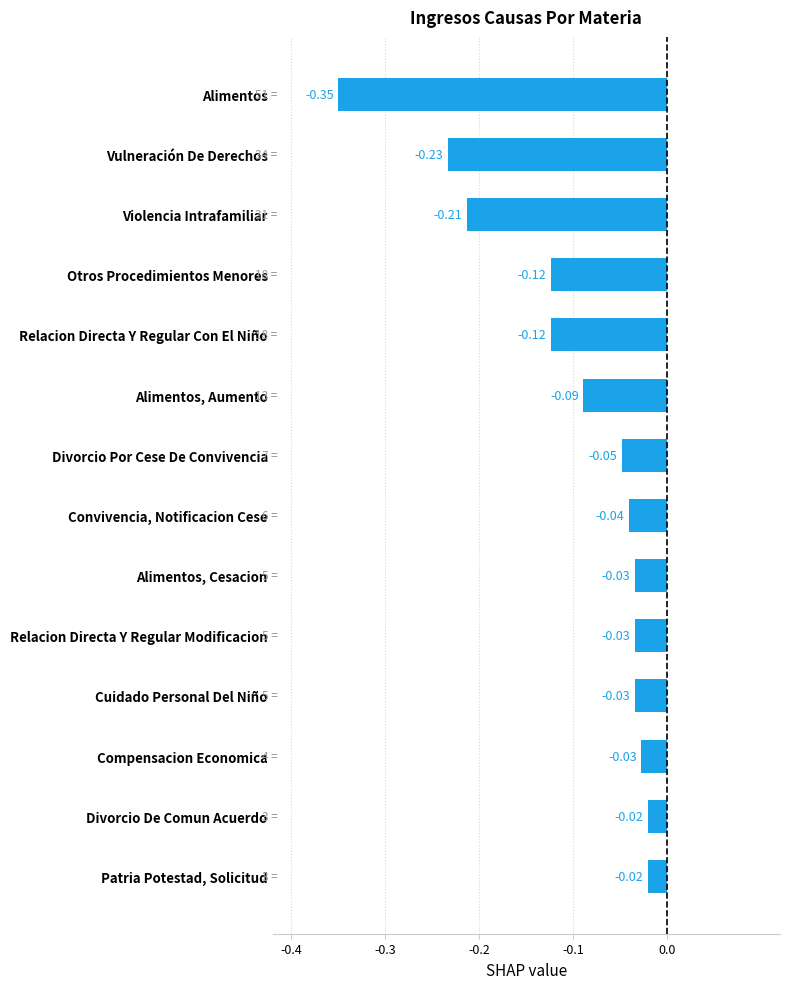

What is the change in value from Alimentos to Cuidado Personal Del Niño?

+0.3